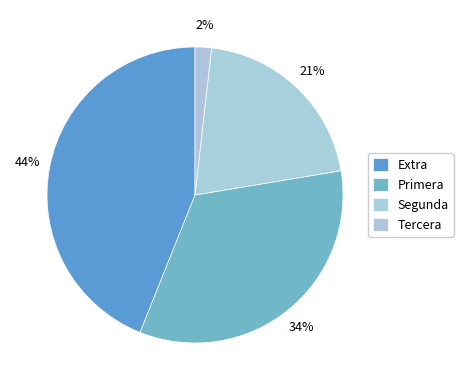

What is the smallest slice in the pie chart?

Tercera